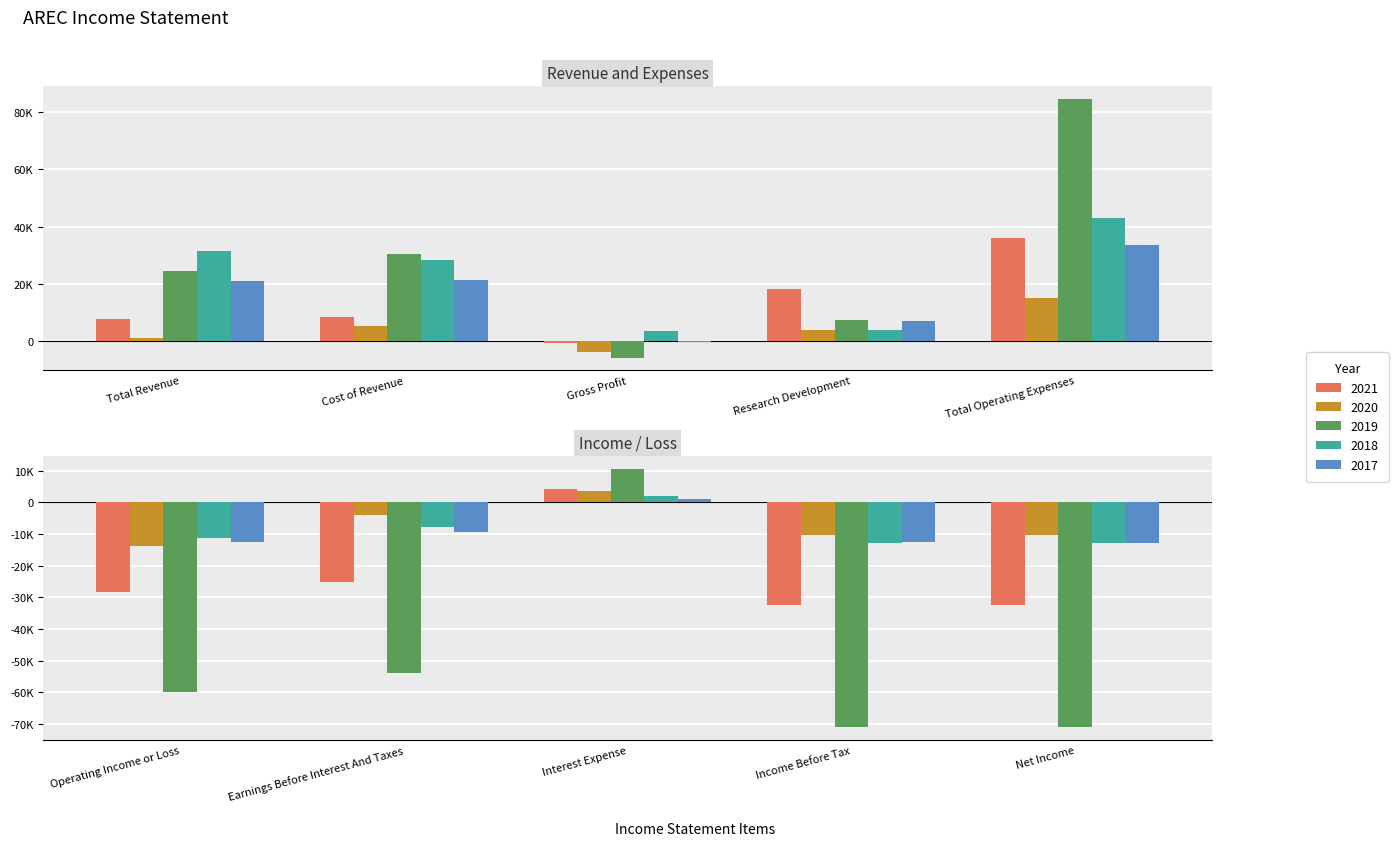

What is the label of the 8th bar from the right?

Gross Profit